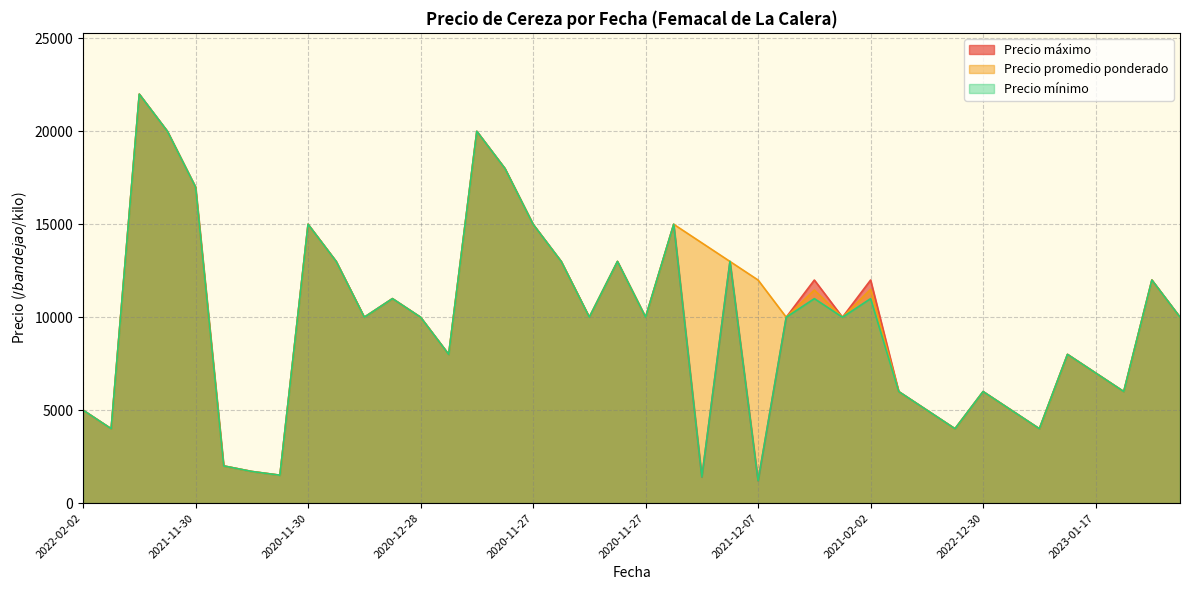

Rank the series by their maximum value, from highest to lowest.

Precio promedio ponderado, Precio mínimo, Precio máximo